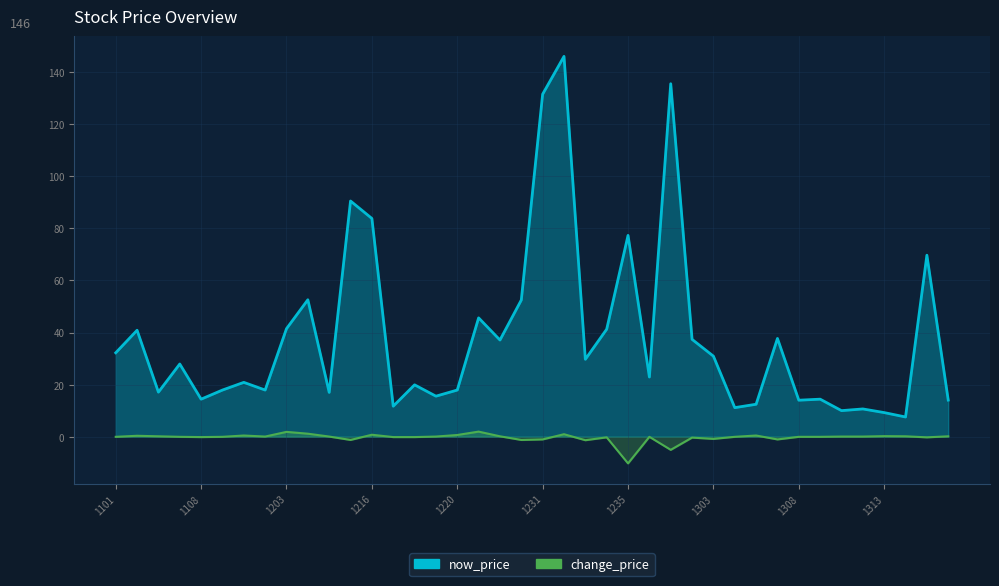

Which series has the widest spread of values?

now_price